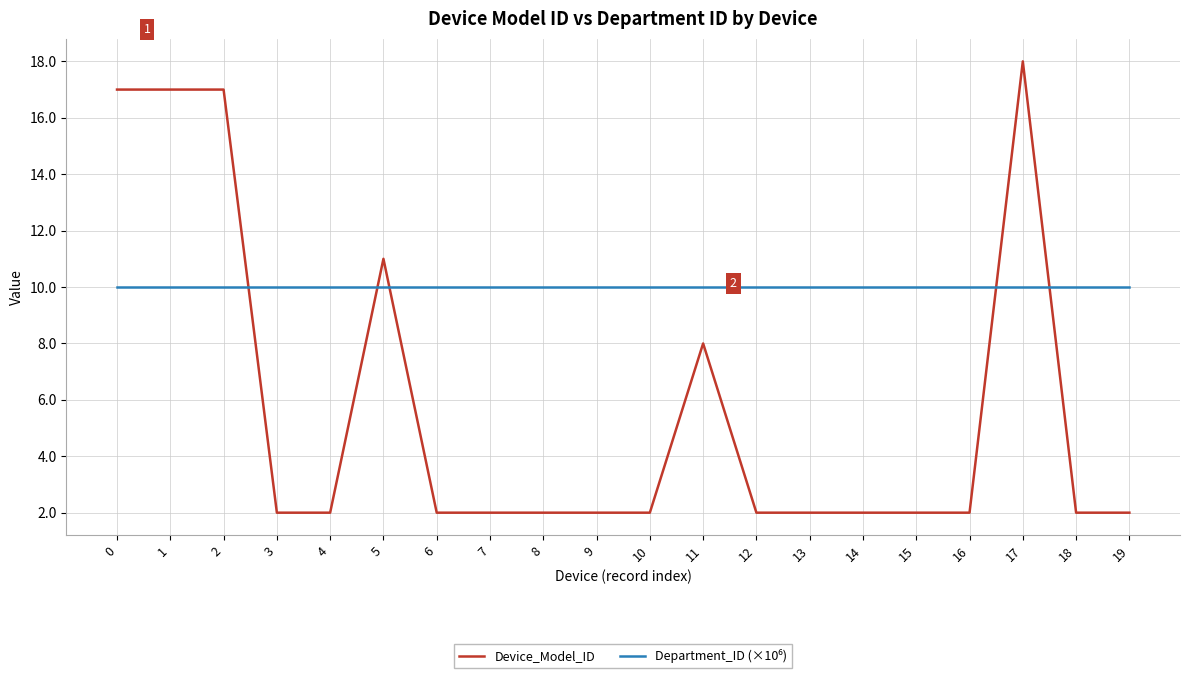

What is the spread (max minus min) of values at 6?

8.0